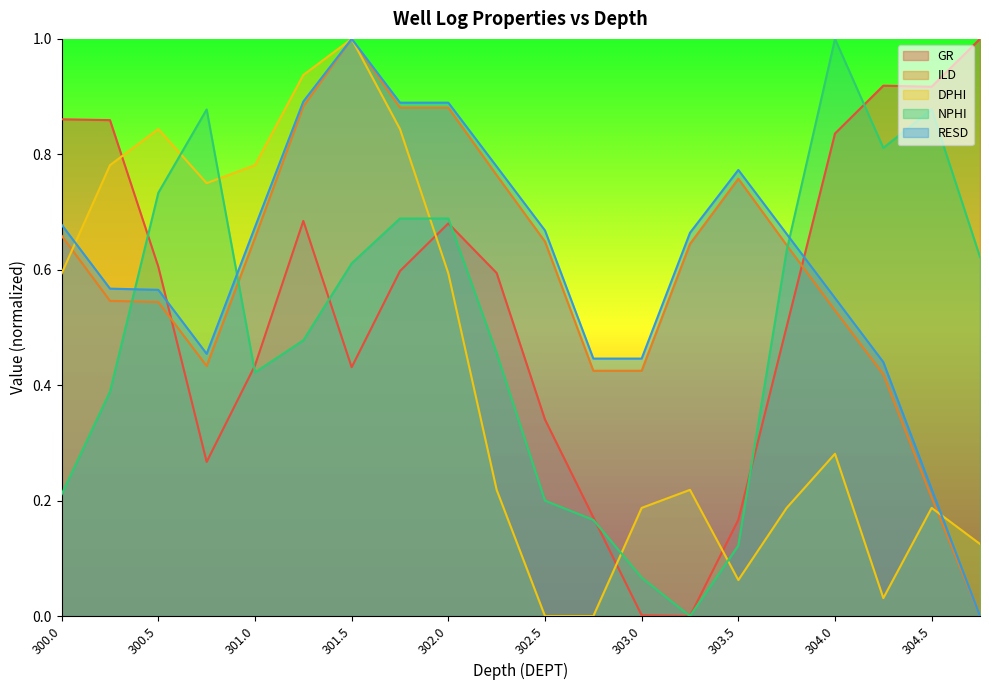

True or false: ILD and NPHI intersect in this chart.

True